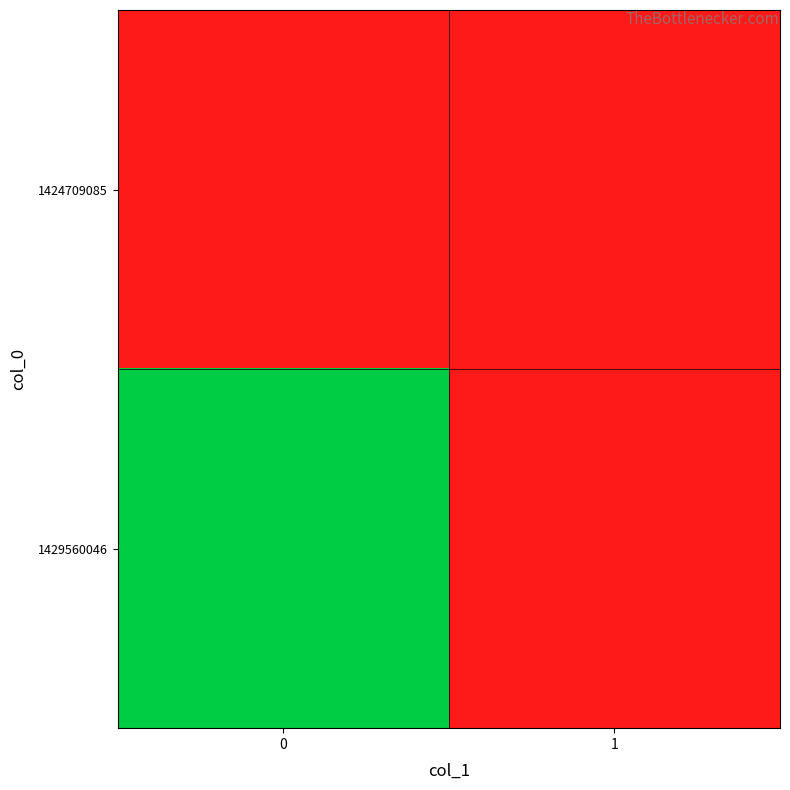

Which series has the widest spread of values?

1429560046